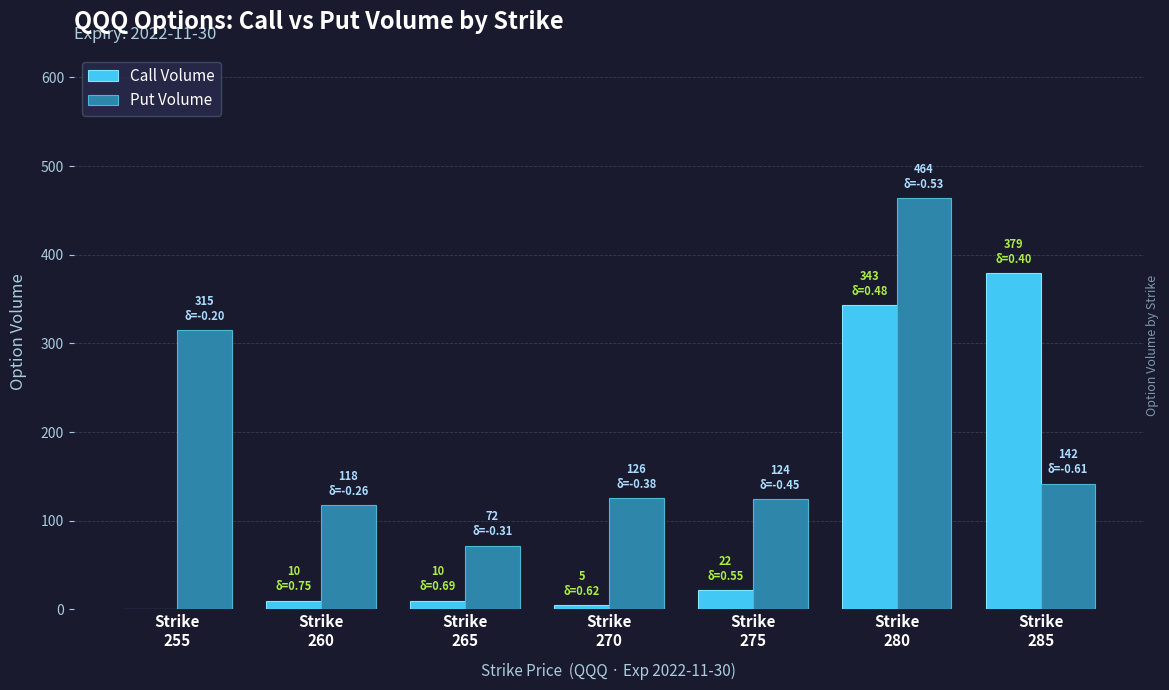

What is the maximum value shown in the chart?

464